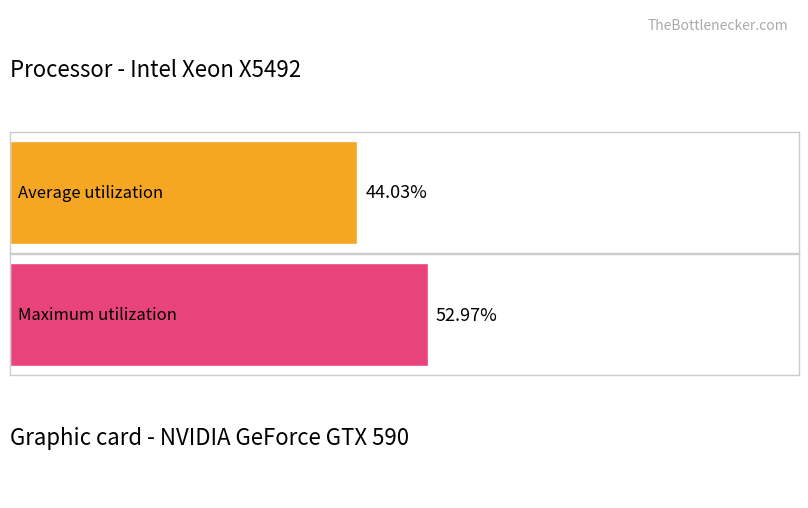

How many bars are there in each group?

2